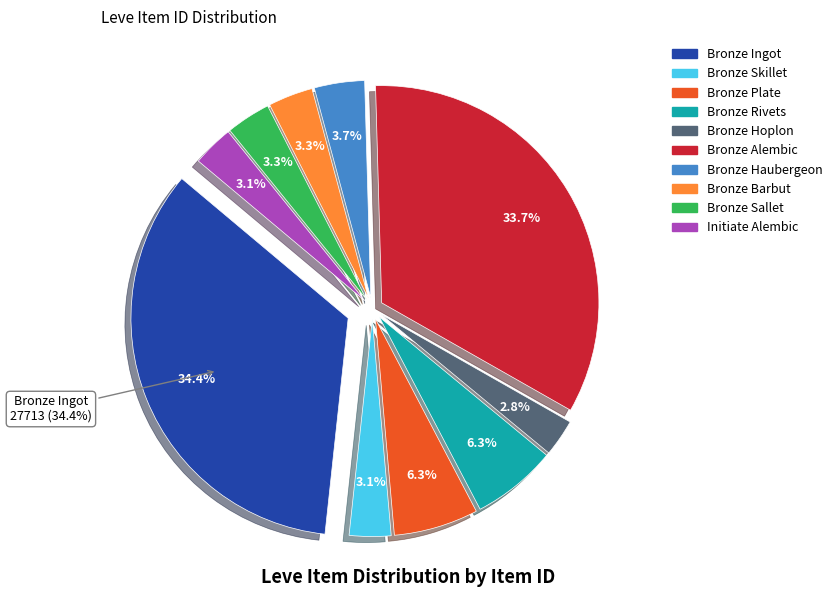

Count the number of slices in the pie.

10